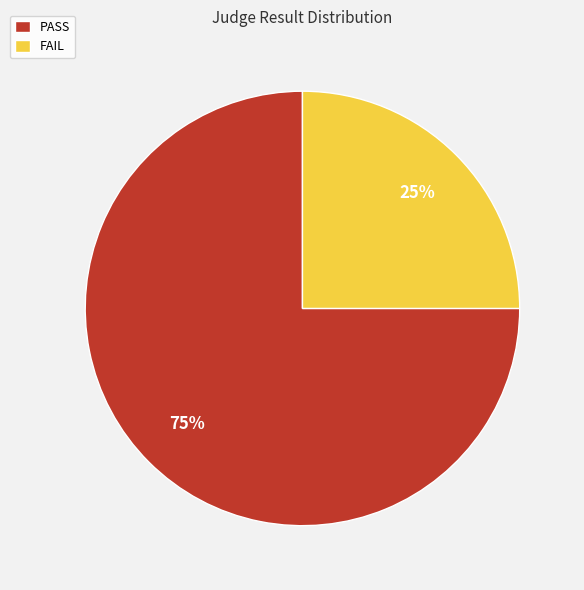

The PASS slice represents 75% of the pie. True or false?

True